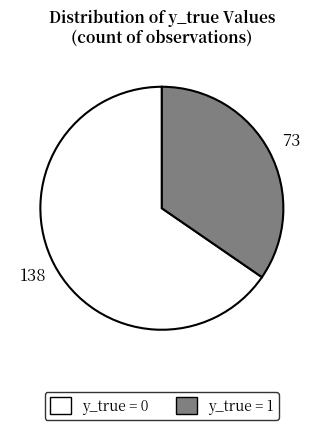

Approximately how many times larger is the value at y_true = 0 compared to y_true = 1?

1.9